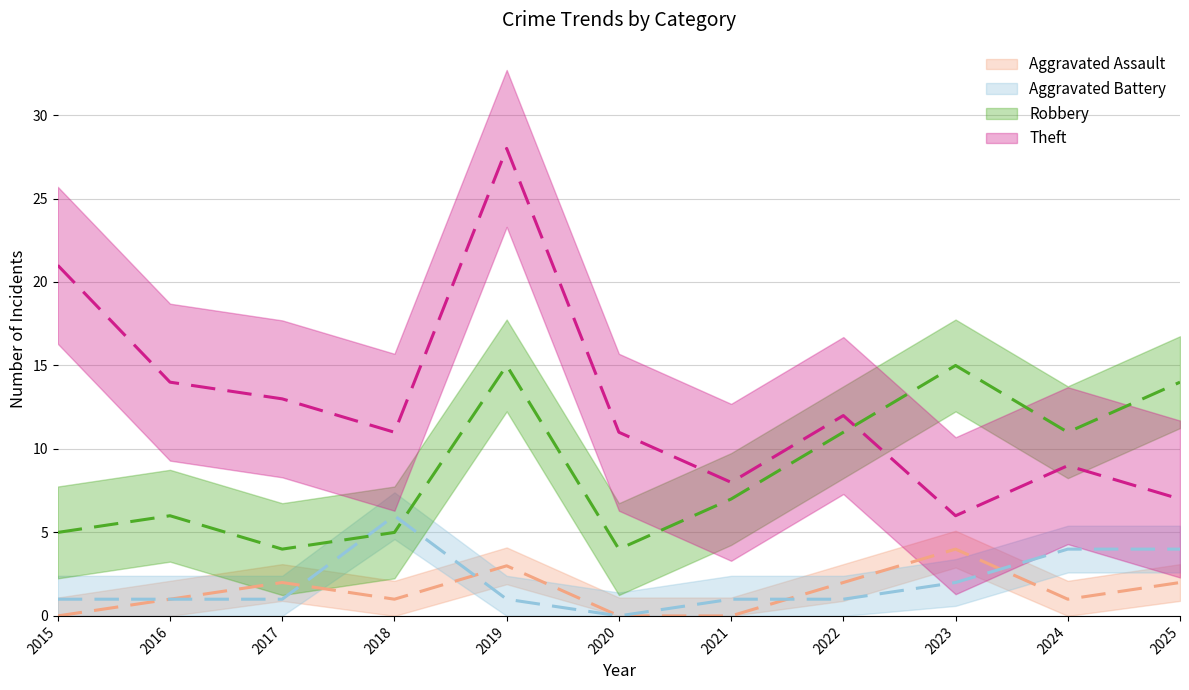

True or false: Aggravated Assault and Robbery cross at least once.

False